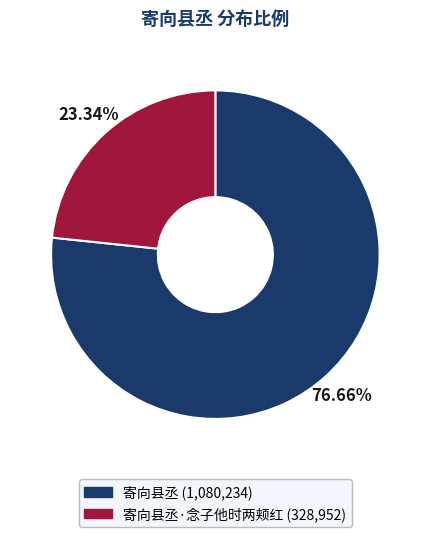

Which slice is the largest?

寄向县丞